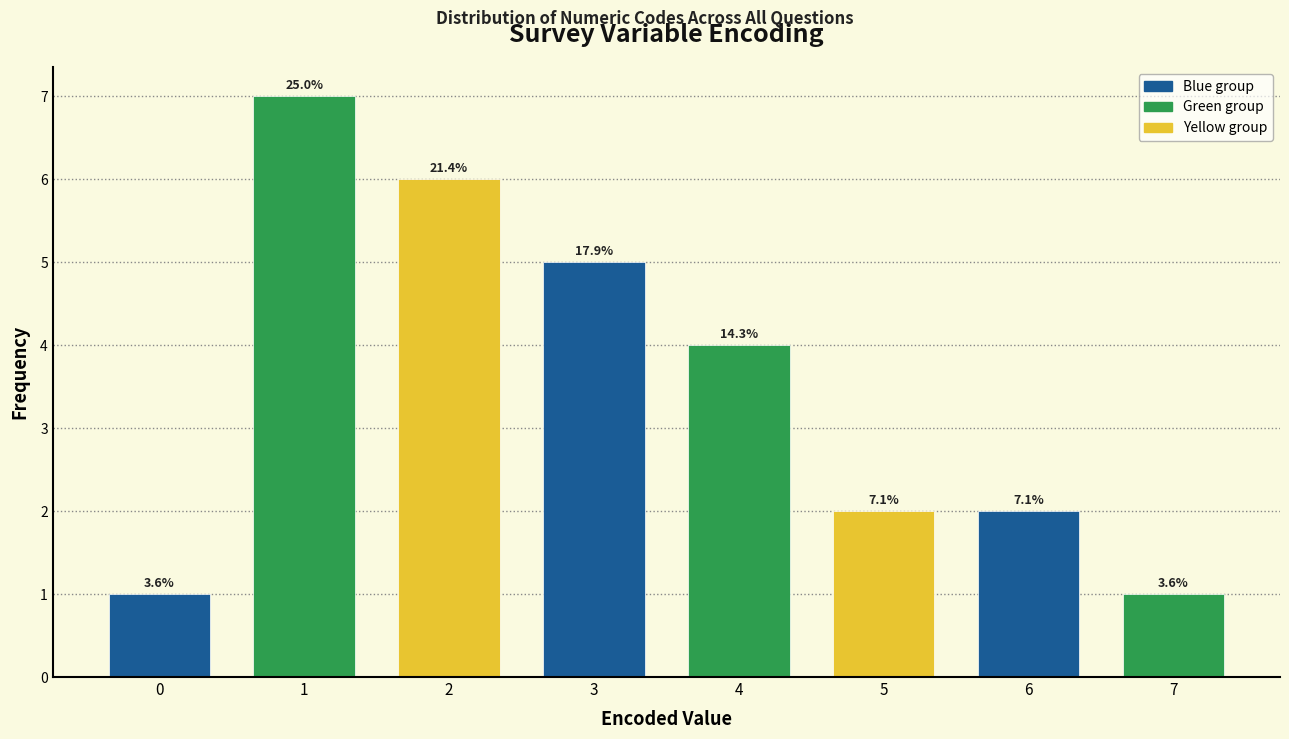

How many bars are there in total?

8